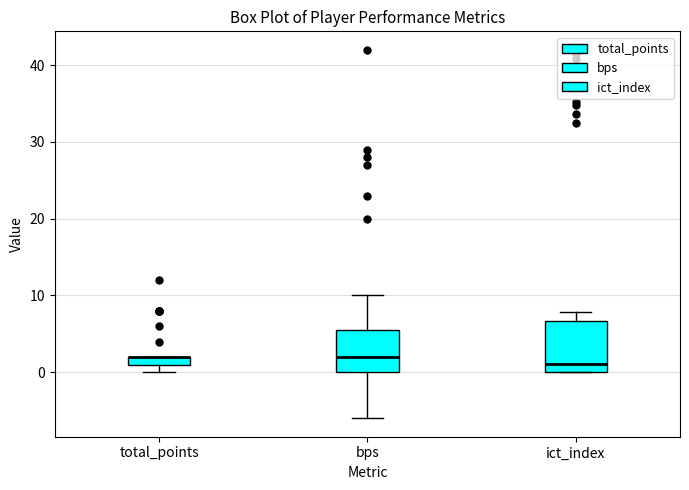

Which box is the tallest, from its lower edge to its upper edge?

ict_index